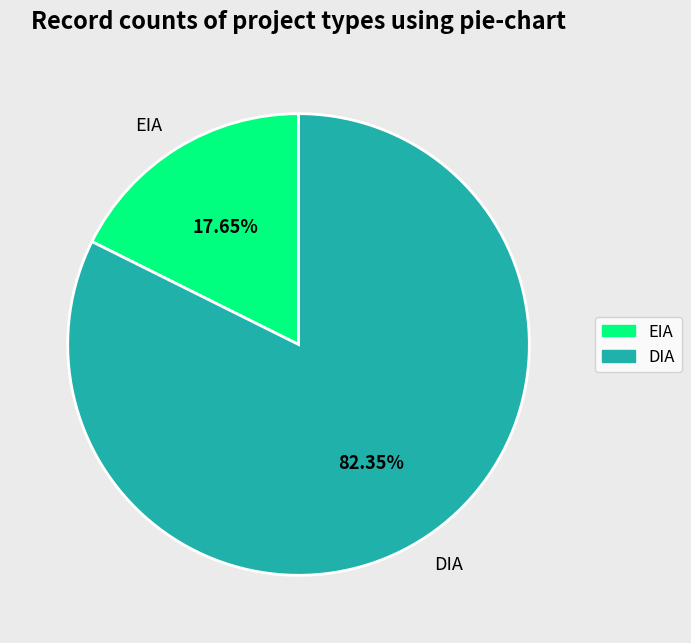

Does EIA account for over 50% of the chart?

No